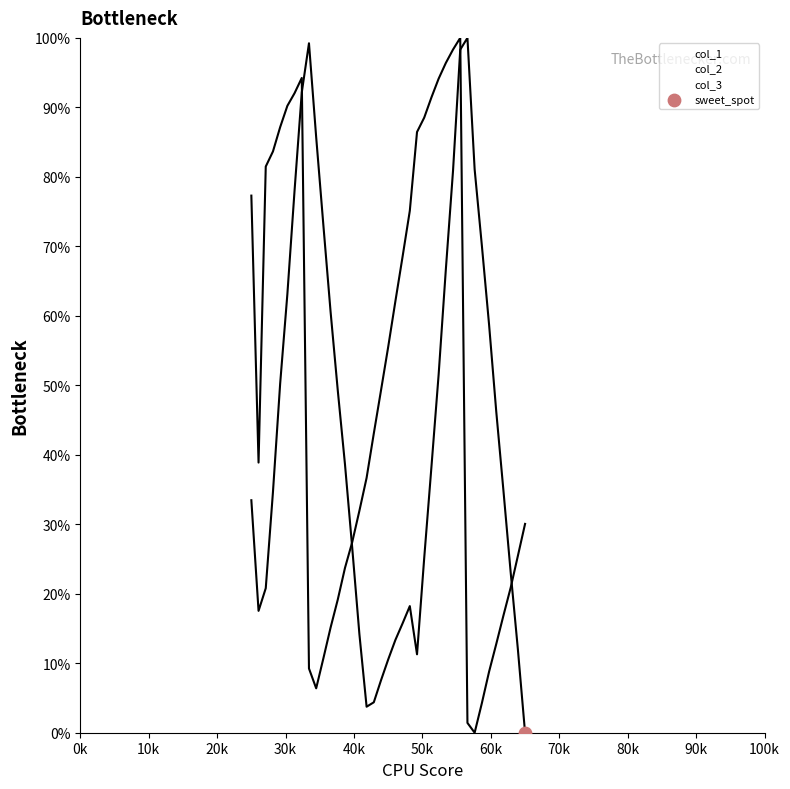

At how many categories does at least one series exceed 17?

39